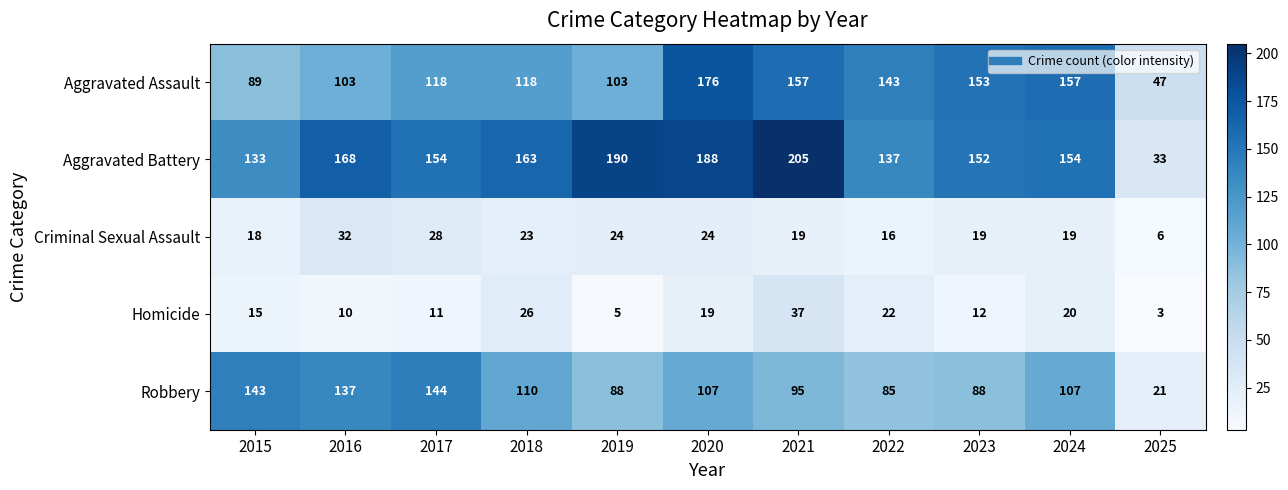

True or false: Aggravated Battery has a value of 133 at 2015.

True